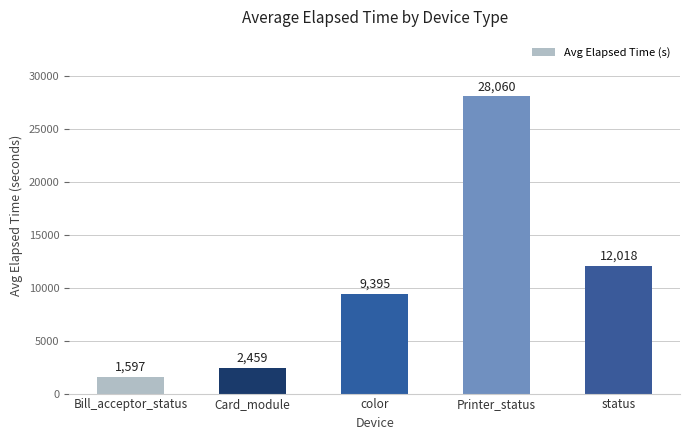

What position from the left is Card_module?

2